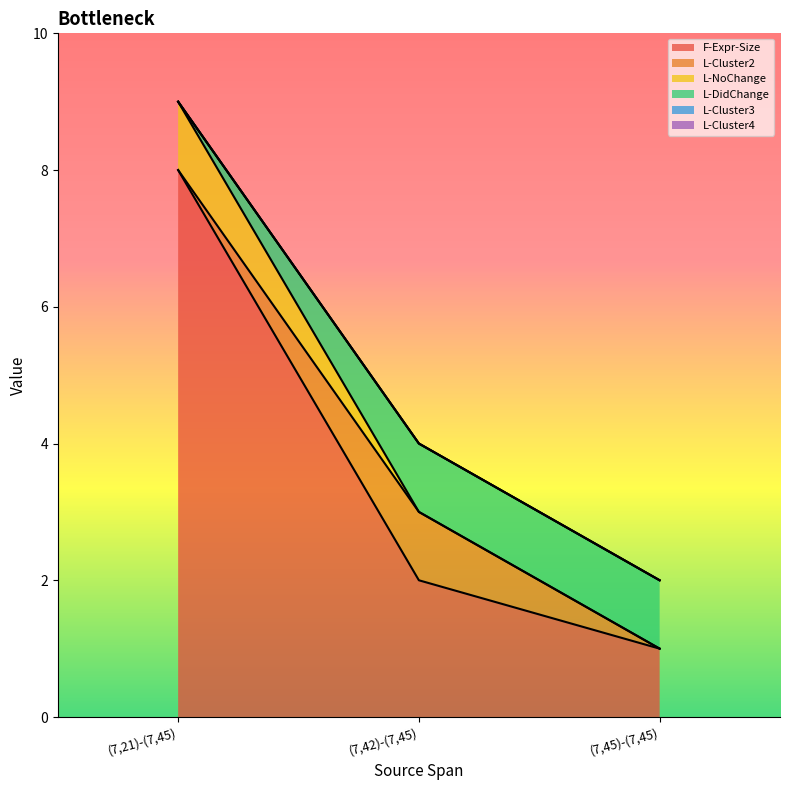

What is the value of the L-Cluster2 point at the 2nd from the left?

1